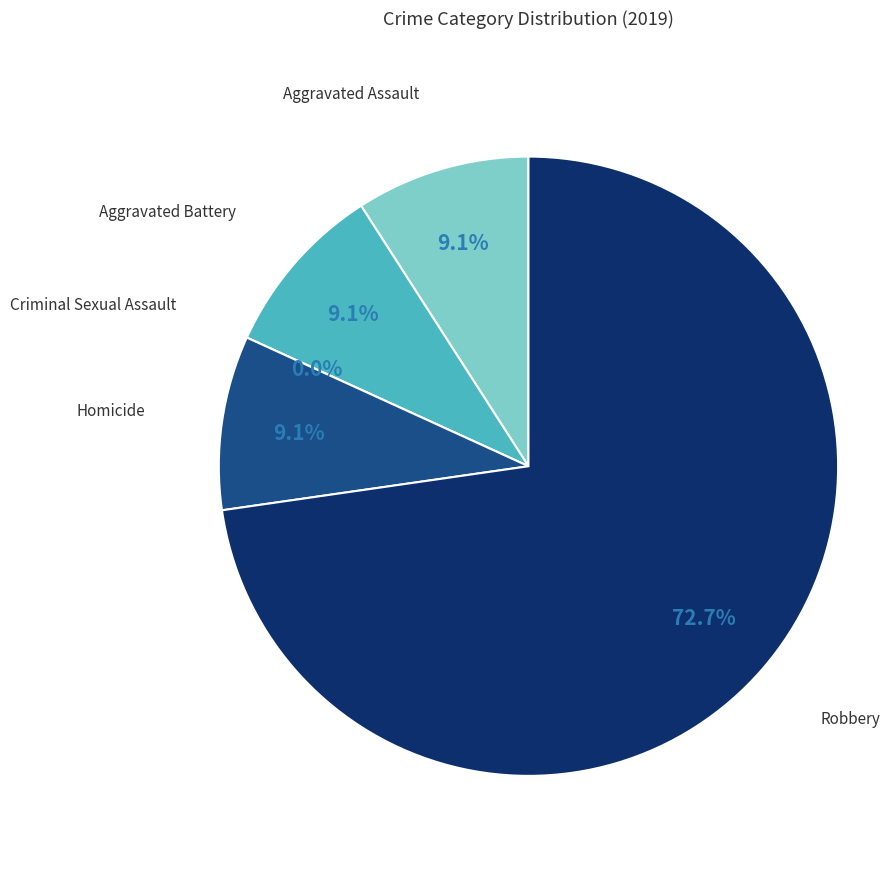

To the nearest percent, what is the difference between the largest and smallest slice percentages?

73%